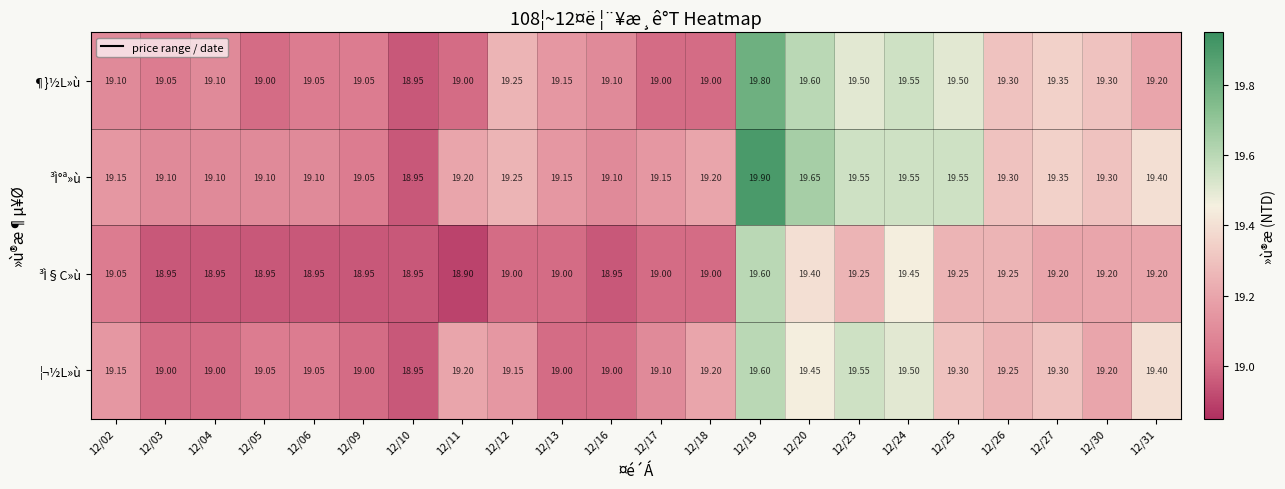

Which series has the largest total across all categories?

³Ì°ª»ù